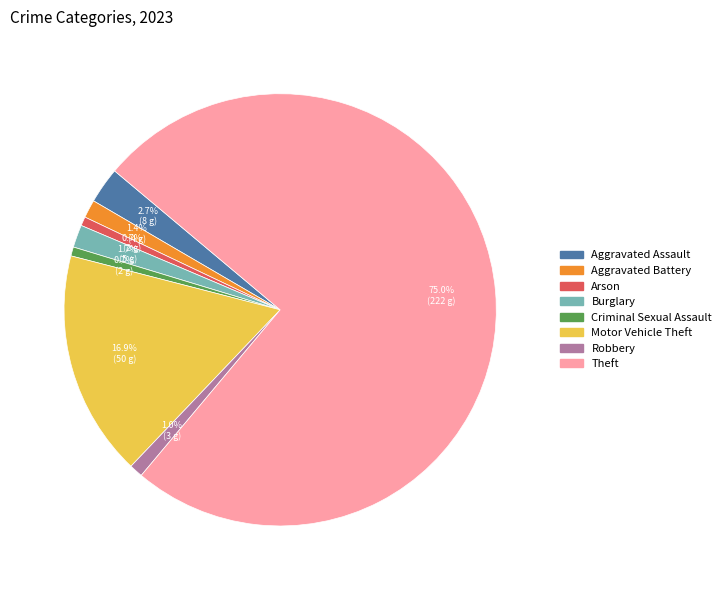

Between Criminal Sexual Assault and Motor Vehicle Theft, which is larger?

Motor Vehicle Theft